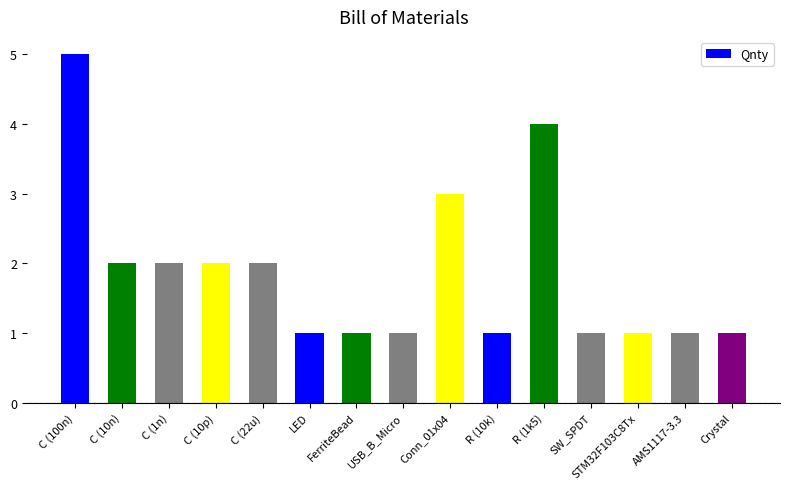

What is the greatest value displayed?

5